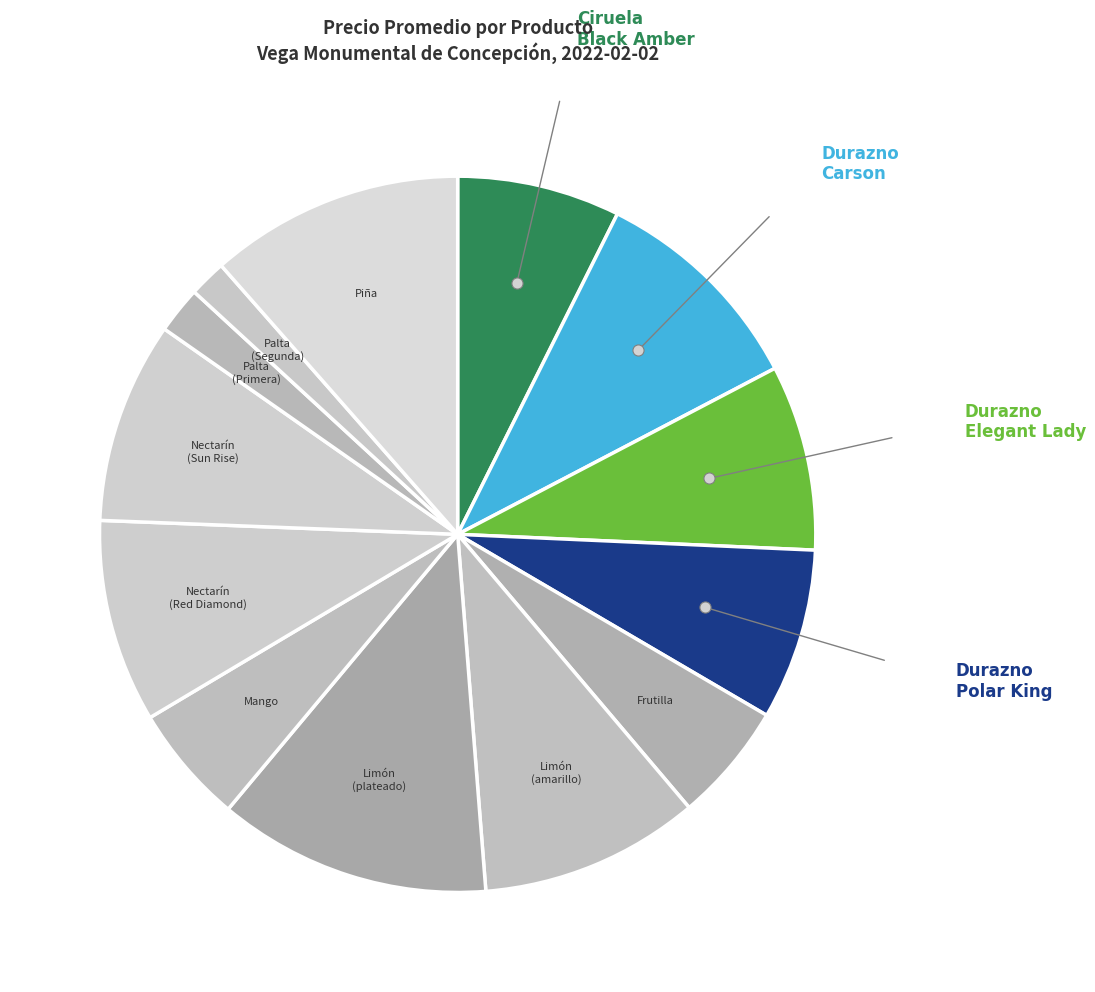

How many segments does this pie chart have?

13